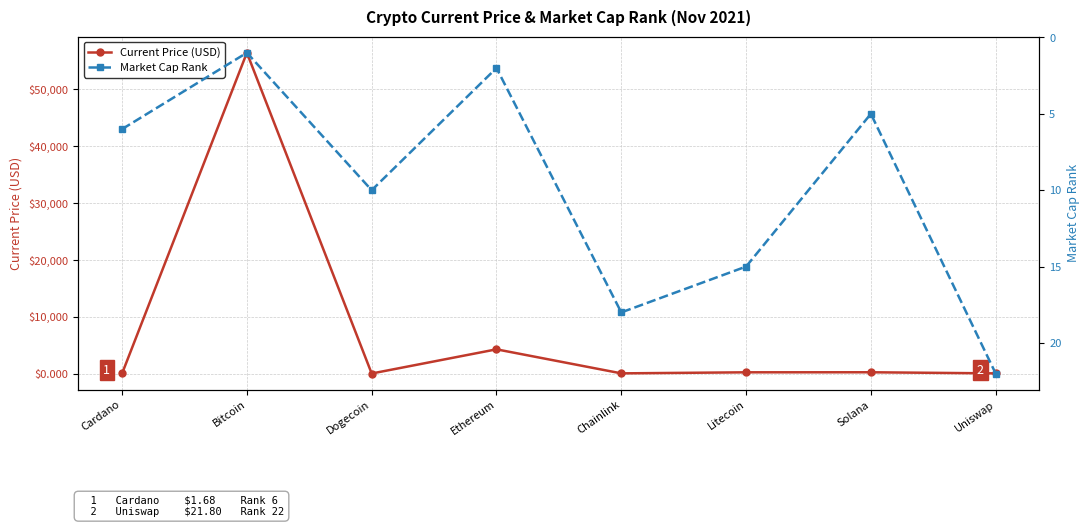

Rank the categories by Market Cap Rank value from highest to lowest.

Uniswap, Chainlink, Litecoin, Dogecoin, Cardano, Solana, Ethereum, Bitcoin